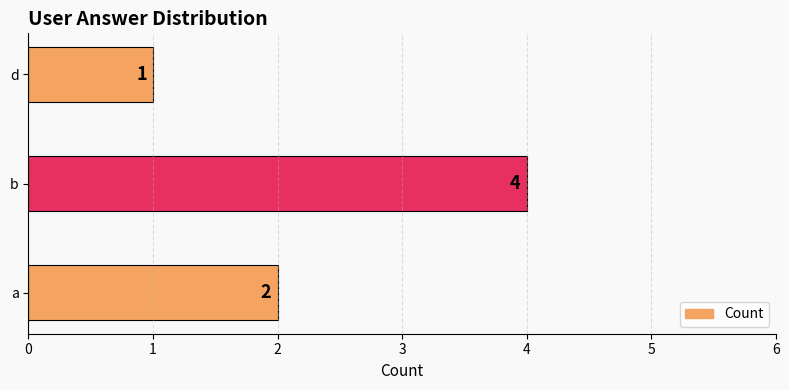

Rank the categories by value from highest to lowest.

b, a, d